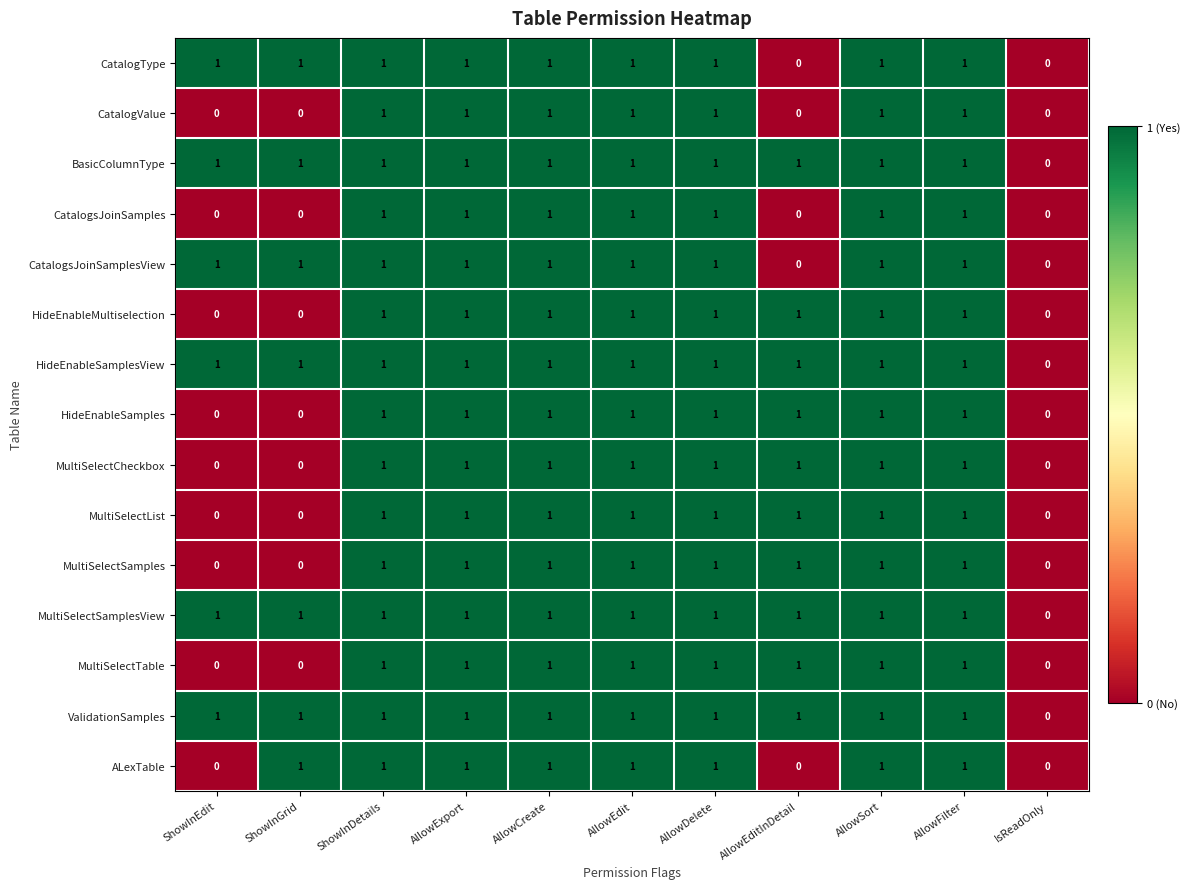

What is the sum of all HideEnableMultiselection values?

8